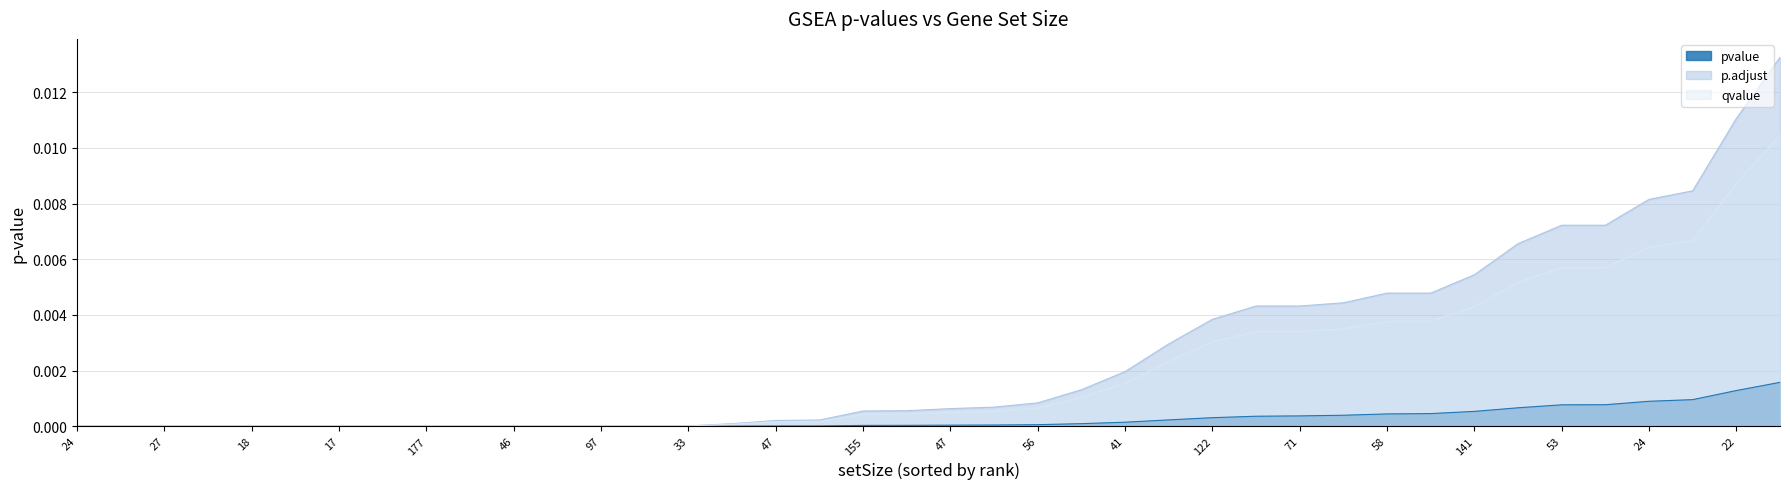

True or false: qvalue and p.adjust intersect in this chart.

False